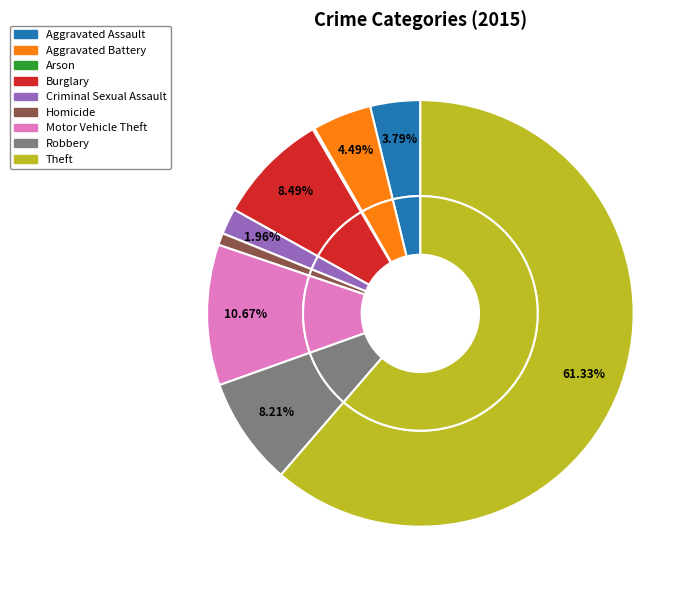

Rank the categories by value from lowest to highest.

Arson, Homicide, Criminal Sexual Assault, Aggravated Assault, Aggravated Battery, Robbery, Burglary, Motor Vehicle Theft, Theft